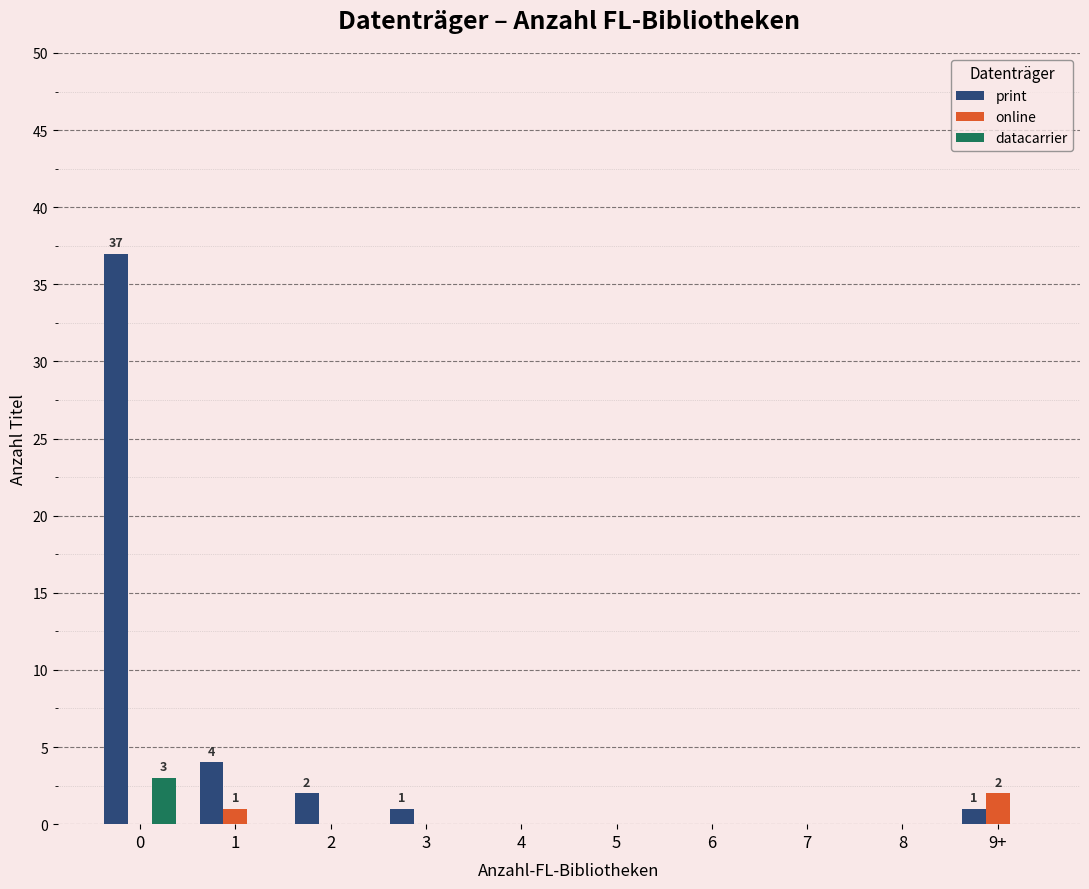

Is it true that print equals 0 at 7?

True